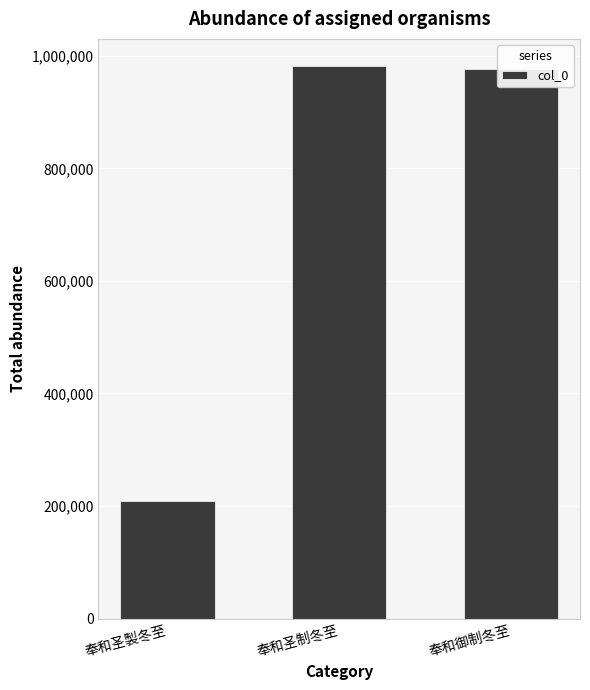

What is the average value?

721967